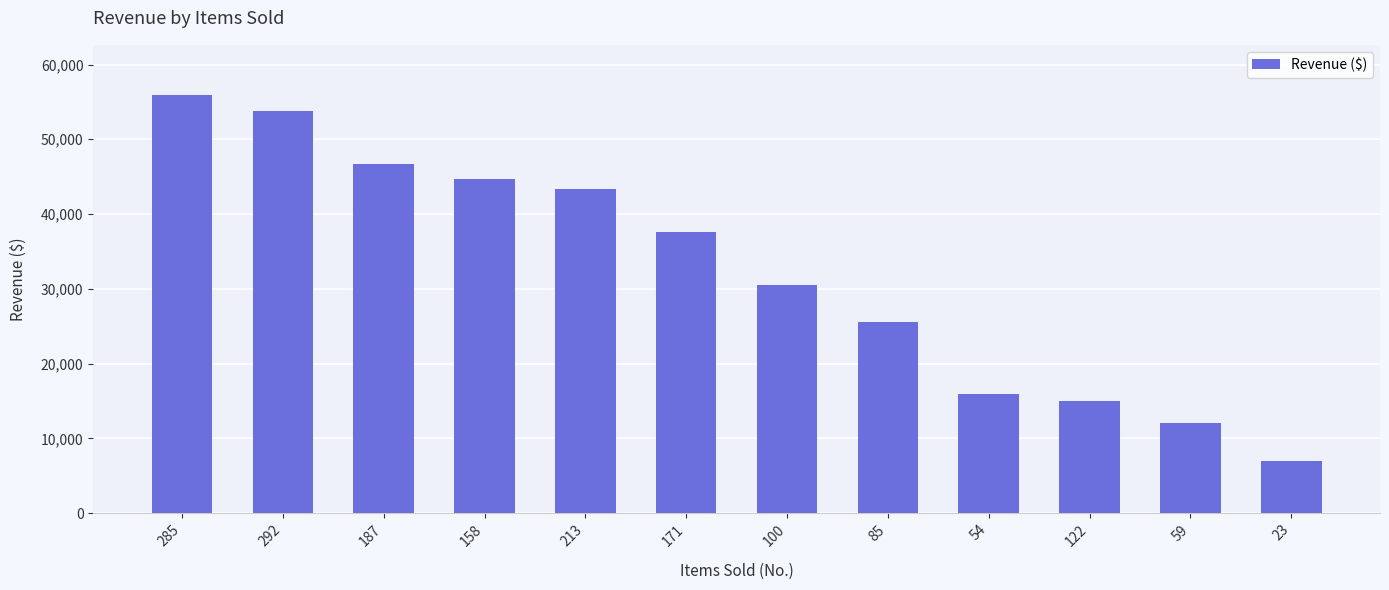

Are the bars horizontal?

No